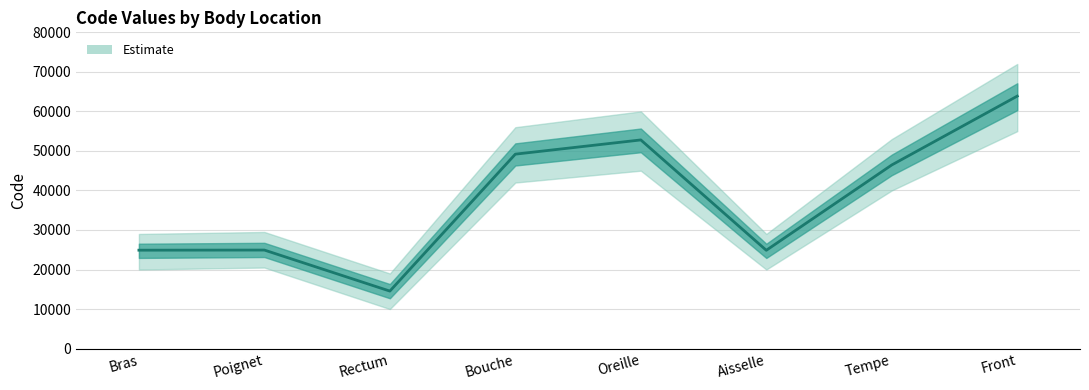

What is the sum of all values?

301498